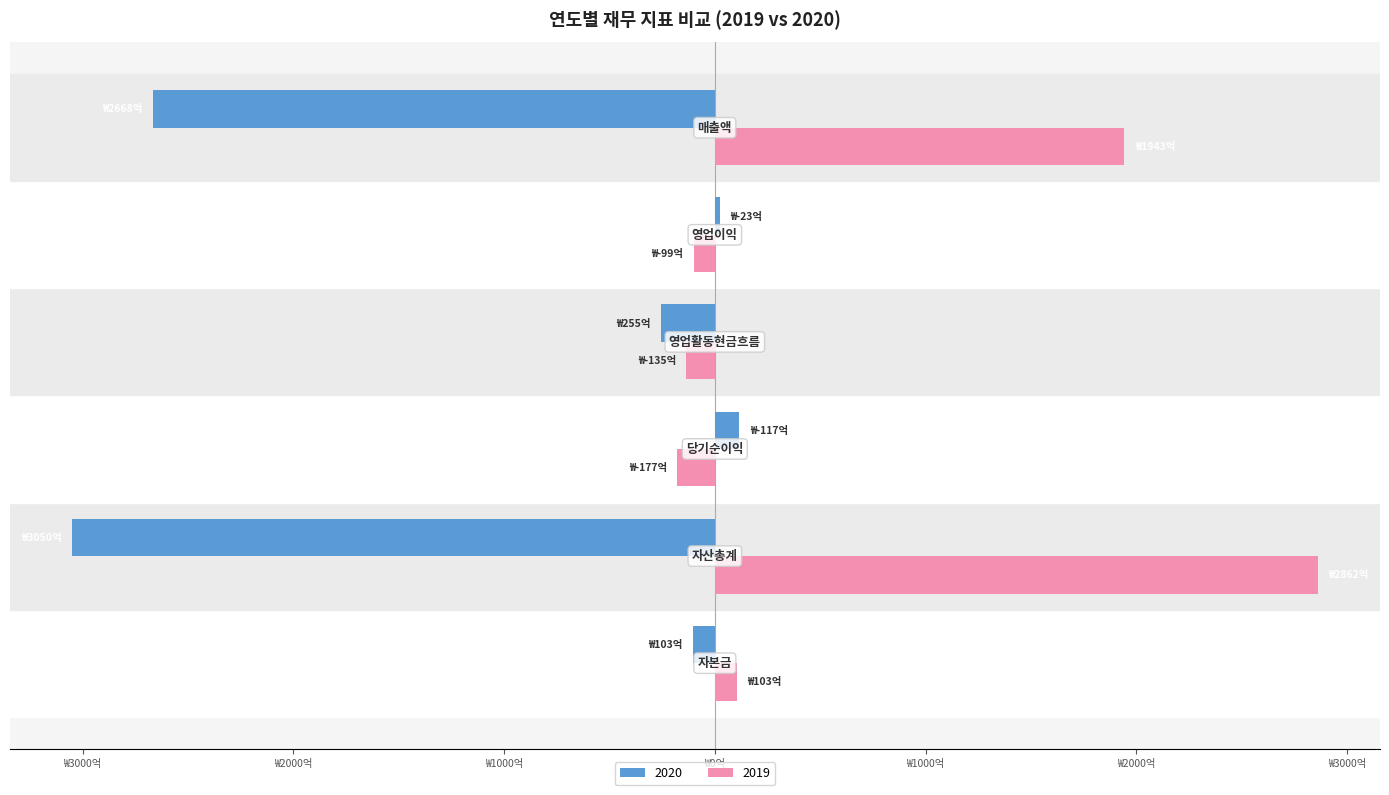

What is the highest value of the 2020 series?

11692928757